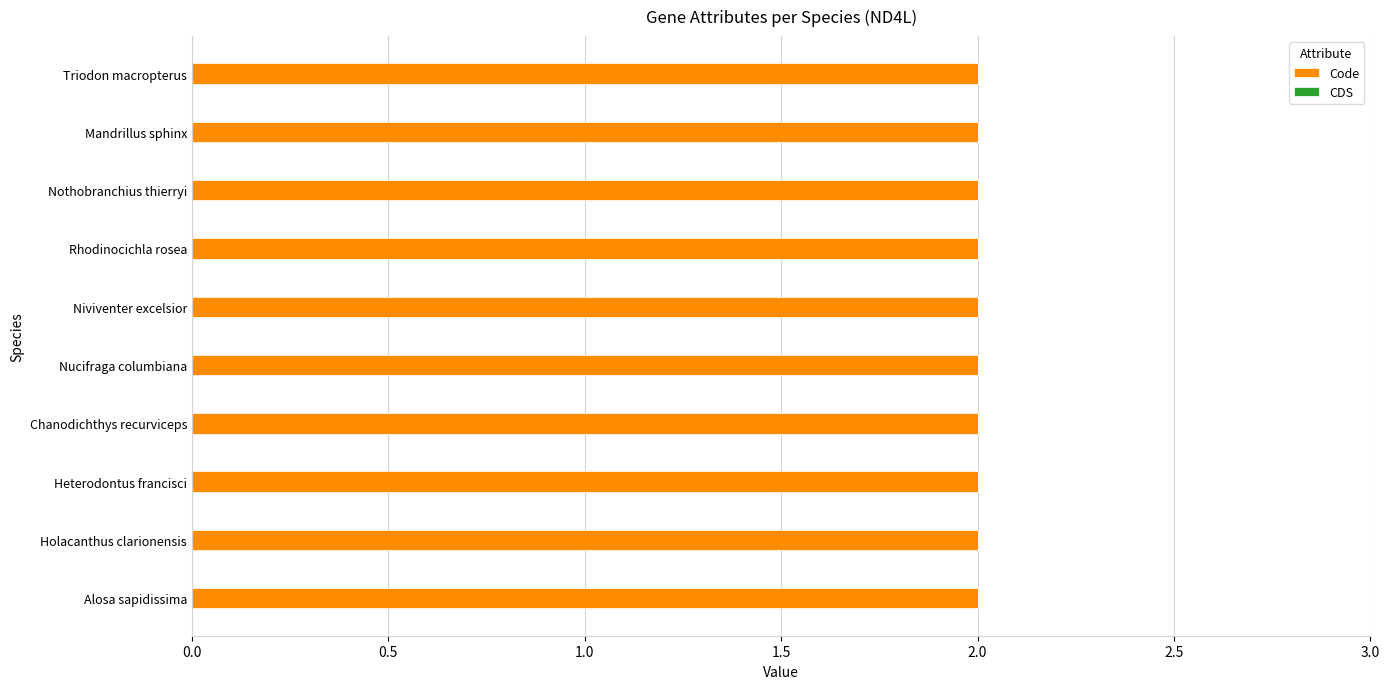

Where is Code nearest to the value 2?

Alosa sapidissima